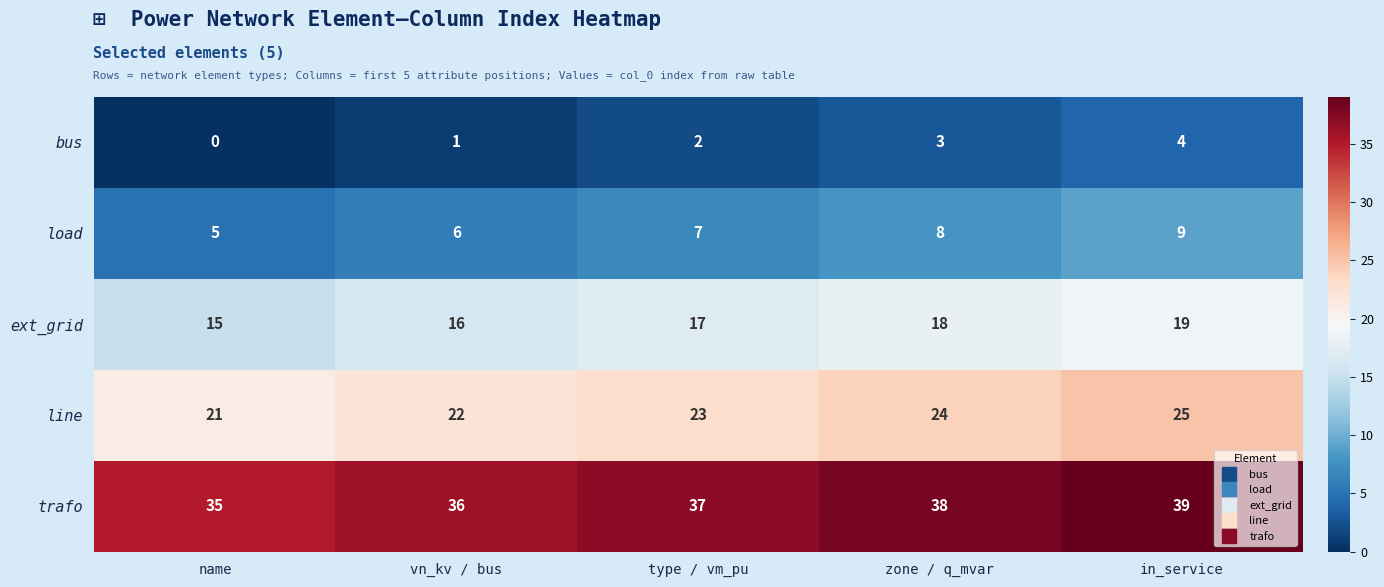

What is the spread (max minus min) of values at vn_kv / bus?

35